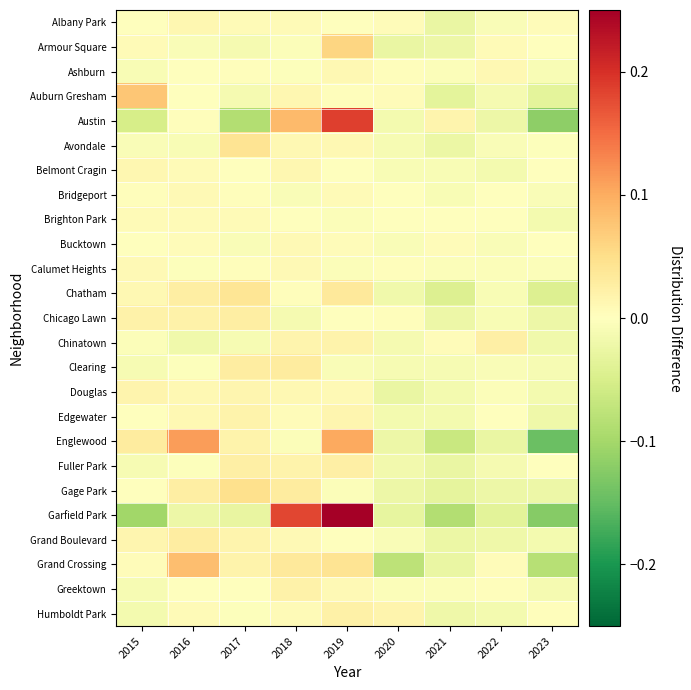

Reading right to left, extract all data points from this chart.

Albany Park: 2023=0.0	2022=-0.0	2021=-0.0	2020=0.0	2019=-0.0	2018=0.0	2017=0.0	2016=0.0	2015=-0.0
Armour Square: 2023=0.0	2022=0.0	2021=-0.0	2020=-0.0	2019=0.1	2018=-0.0	2017=-0.0	2016=-0.0	2015=0.0
Ashburn: 2023=-0.0	2022=0.0	2021=-0.0	2020=0.0	2019=0.0	2018=-0.0	2017=0.0	2016=-0.0	2015=-0.0
Auburn Gresham: 2023=-0.0	2022=-0.0	2021=-0.0	2020=0.0	2019=0.0	2018=0.0	2017=-0.0	2016=0.0	2015=0.1
Austin: 2023=-0.1	2022=-0.0	2021=0.0	2020=-0.0	2019=0.2	2018=0.1	2017=-0.1	2016=0.0	2015=-0.1
Avondale: 2023=-0.0	2022=-0.0	2021=-0.0	2020=-0.0	2019=0.0	2018=0.0	2017=0.0	2016=-0.0	2015=-0.0
Belmont Cragin: 2023=0.0	2022=-0.0	2021=-0.0	2020=-0.0	2019=0.0	2018=0.0	2017=0.0	2016=0.0	2015=0.0
Bridgeport: 2023=-0.0	2022=-0.0	2021=-0.0	2020=0.0	2019=0.0	2018=-0.0	2017=0.0	2016=0.0	2015=0.0
Brighton Park: 2023=-0.0	2022=-0.0	2021=0.0	2020=-0.0	2019=-0.0	2018=0.0	2017=0.0	2016=0.0	2015=0.0
Bucktown: 2023=-0.0	2022=-0.0	2021=0.0	2020=-0.0	2019=0.0	2018=0.0	2017=-0.0	2016=0.0	2015=-0.0
Calumet Heights: 2023=-0.0	2022=-0.0	2021=-0.0	2020=0.0	2019=-0.0	2018=0.0	2017=0.0	2016=-0.0	2015=0.0
Chatham: 2023=-0.0	2022=-0.0	2021=-0.0	2020=-0.0	2019=0.0	2018=0.0	2017=0.0	2016=0.0	2015=0.0
Chicago Lawn: 2023=-0.0	2022=-0.0	2021=-0.0	2020=0.0	2019=-0.0	2018=-0.0	2017=0.0	2016=0.0	2015=0.0
Chinatown: 2023=-0.0	2022=0.0	2021=0.0	2020=-0.0	2019=0.0	2018=0.0	2017=-0.0	2016=-0.0	2015=-0.0
Clearing: 2023=-0.0	2022=-0.0	2021=-0.0	2020=-0.0	2019=-0.0	2018=0.0	2017=0.0	2016=-0.0	2015=-0.0
Douglas: 2023=-0.0	2022=-0.0	2021=-0.0	2020=-0.0	2019=0.0	2018=0.0	2017=0.0	2016=0.0	2015=0.0
Edgewater: 2023=-0.0	2022=-0.0	2021=-0.0	2020=-0.0	2019=0.0	2018=0.0	2017=0.0	2016=0.0	2015=0.0
Englewood: 2023=-0.1	2022=-0.0	2021=-0.1	2020=-0.0	2019=0.1	2018=-0.0	2017=0.0	2016=0.1	2015=0.0
Fuller Park: 2023=0.0	2022=-0.0	2021=-0.0	2020=-0.0	2019=0.0	2018=0.0	2017=0.0	2016=-0.0	2015=-0.0
Gage Park: 2023=-0.0	2022=-0.0	2021=-0.0	2020=-0.0	2019=-0.0	2018=0.0	2017=0.0	2016=0.0	2015=-0.0
Garfield Park: 2023=-0.1	2022=-0.0	2021=-0.1	2020=-0.0	2019=0.2	2018=0.2	2017=-0.0	2016=-0.0	2015=-0.1
Grand Boulevard: 2023=-0.0	2022=-0.0	2021=-0.0	2020=-0.0	2019=0.0	2018=0.0	2017=0.0	2016=0.0	2015=0.0
Grand Crossing: 2023=-0.1	2022=0.0	2021=-0.0	2020=-0.1	2019=0.0	2018=0.0	2017=0.0	2016=0.1	2015=0.0
Greektown: 2023=-0.0	2022=0.0	2021=-0.0	2020=-0.0	2019=0.0	2018=0.0	2017=-0.0	2016=0.0	2015=-0.0
Humboldt Park: 2023=0.0	2022=-0.0	2021=-0.0	2020=0.0	2019=0.0	2018=0.0	2017=-0.0	2016=0.0	2015=-0.0